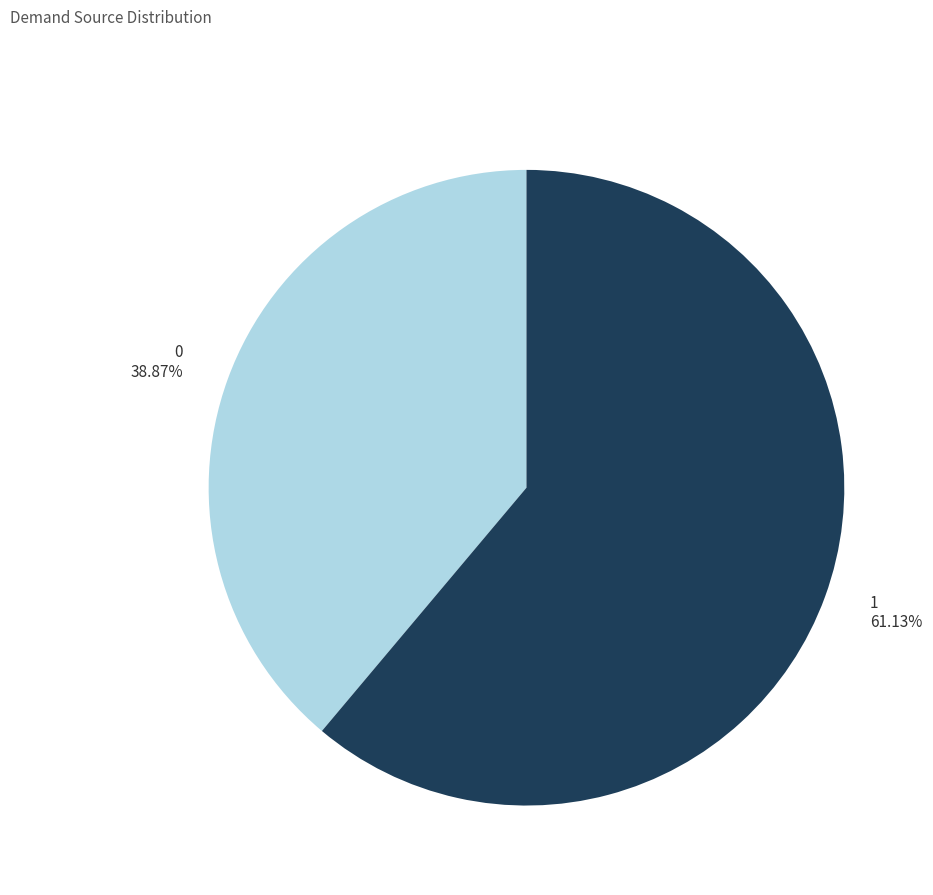

Rank the categories by value from lowest to highest.

0, 1